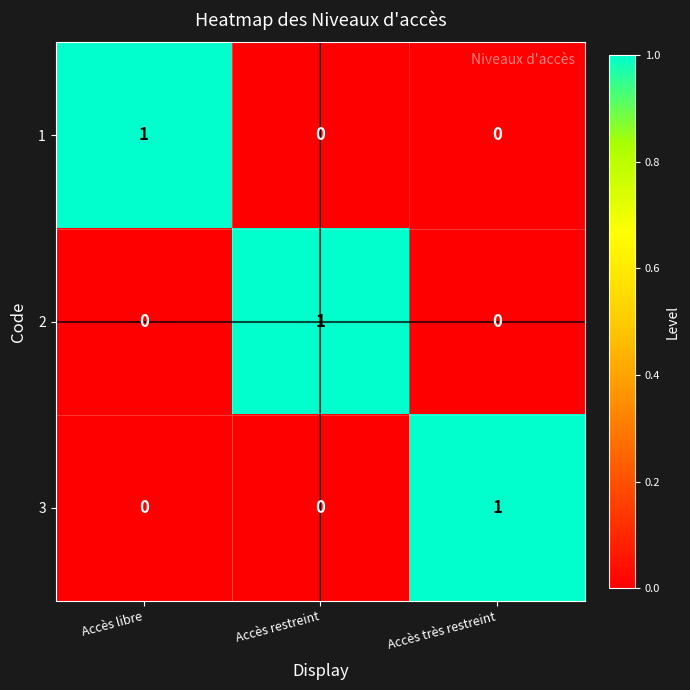

What is the maximum value shown in the chart?

1